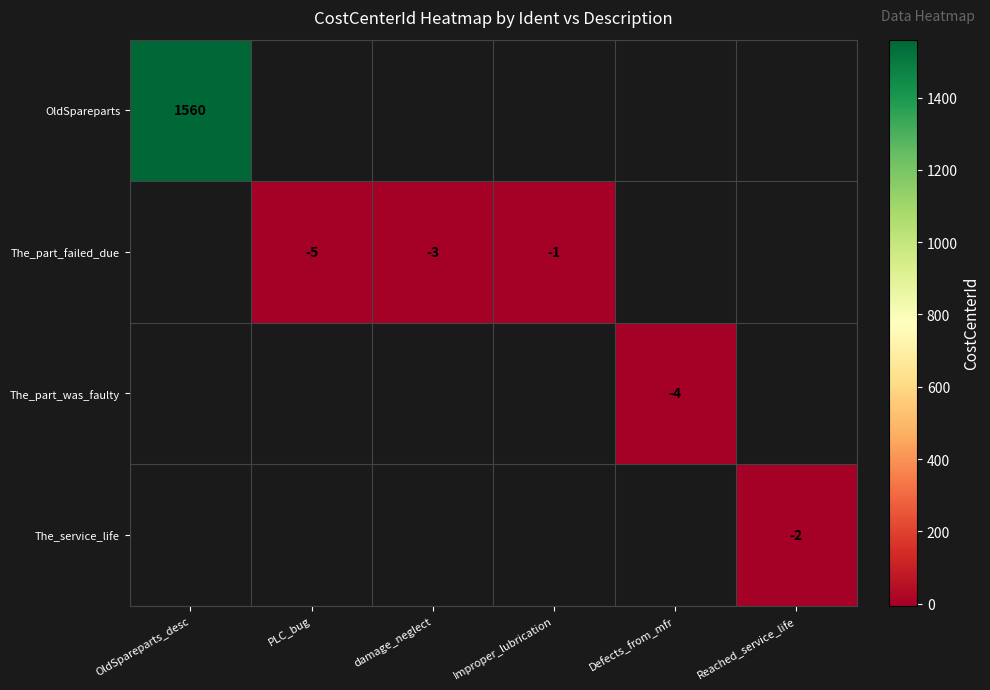

Count the number of categories in the chart.

6